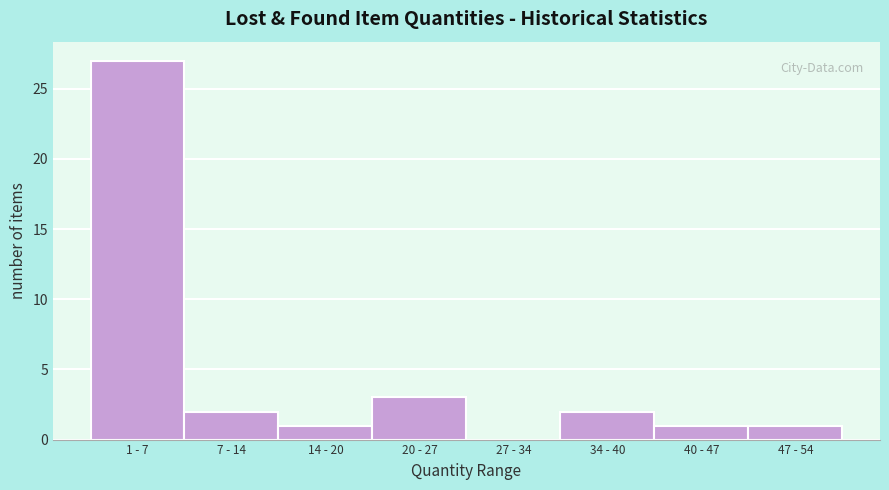

Reading left to right, transcribe all the data shown in this chart.

1 - 7=27	7 - 14=2	14 - 20=1	20 - 27=3	27 - 34=0	34 - 40=2	40 - 47=1	47 - 54=1